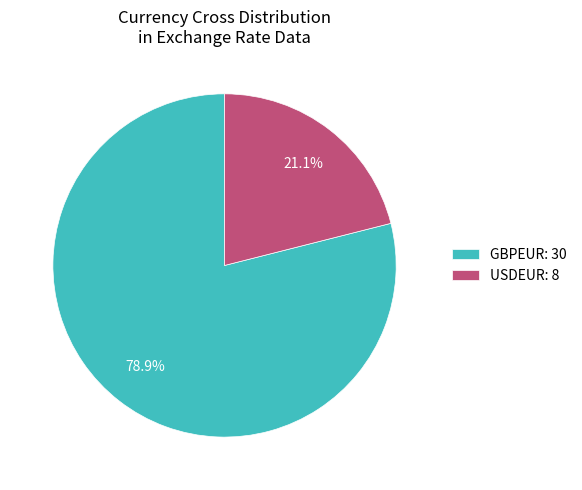

What percentage is NOT represented by GBPEUR: 30?

21.1%